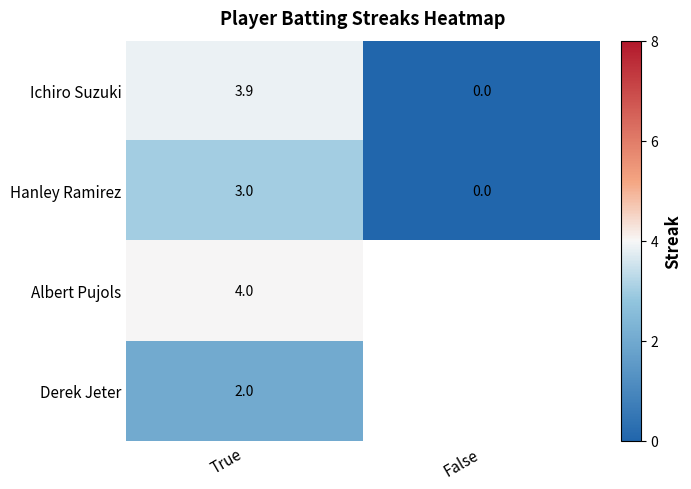

How many values in the Hanley Ramirez series are below 3?

1